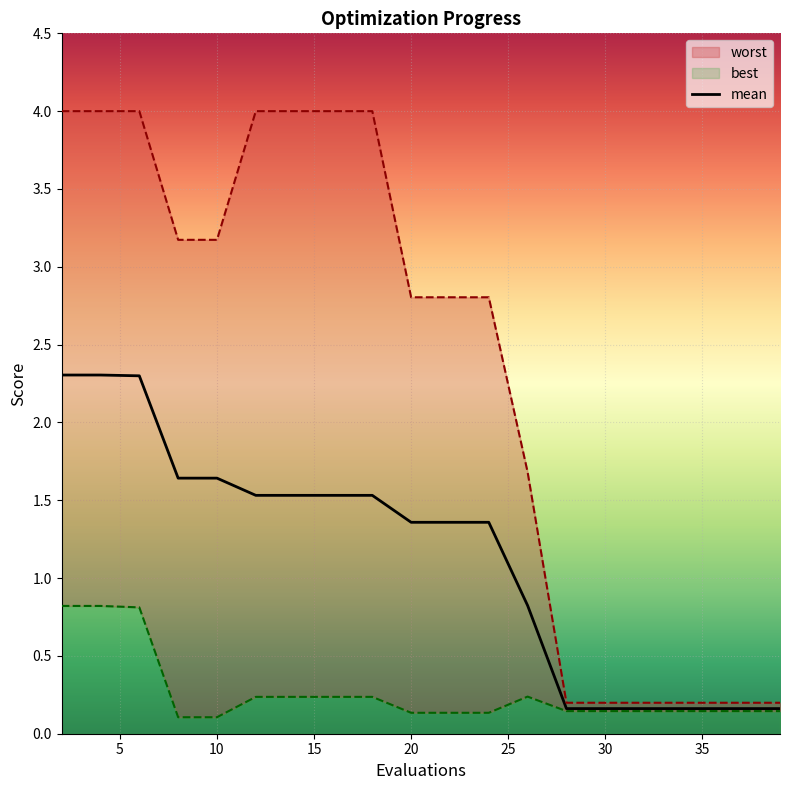

Between 26 and 39, which series saw the biggest shift?

worst